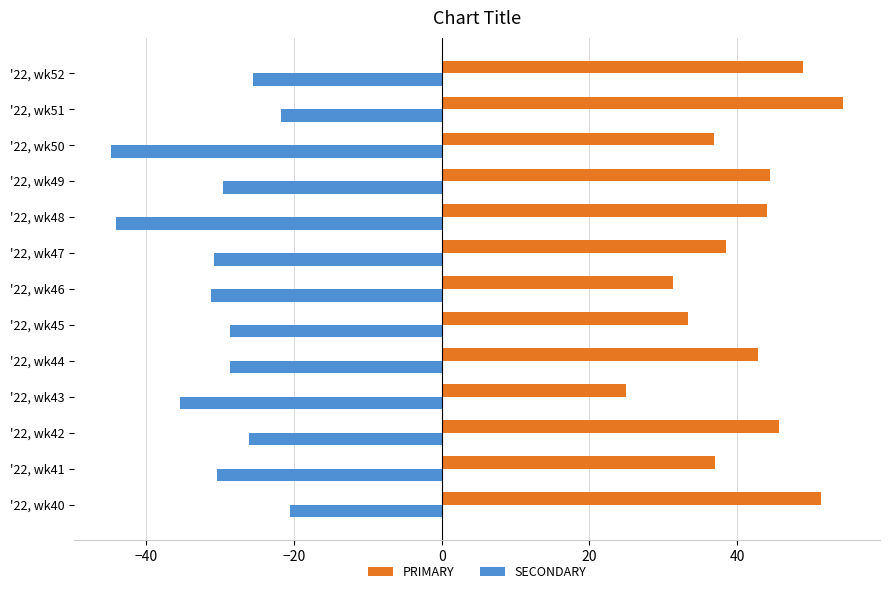

What are all the series names shown in the legend?

PRIMARY, SECONDARY